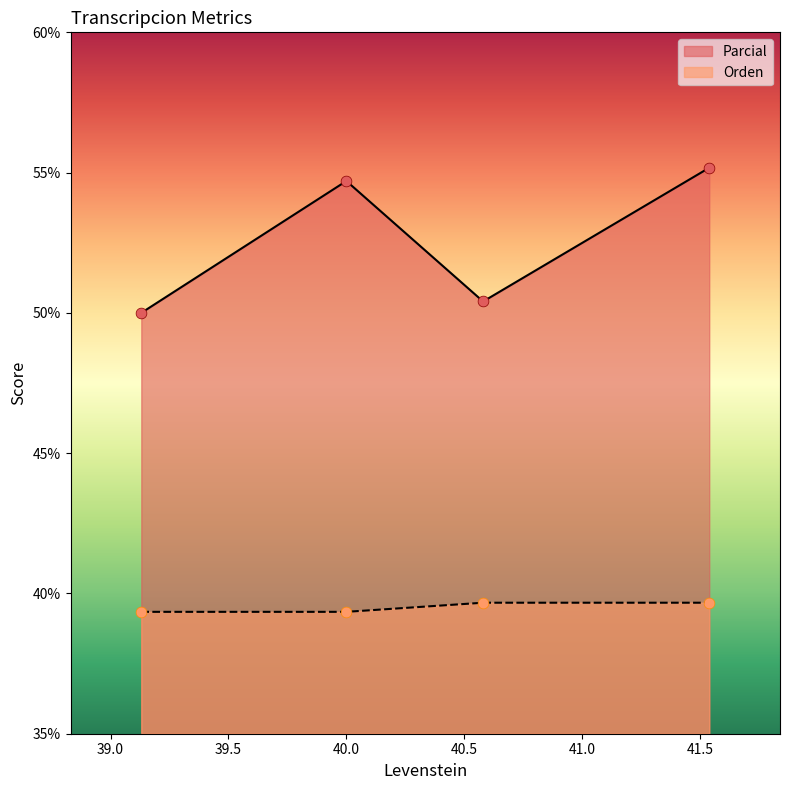

At how many categories does at least one series exceed 55?

1